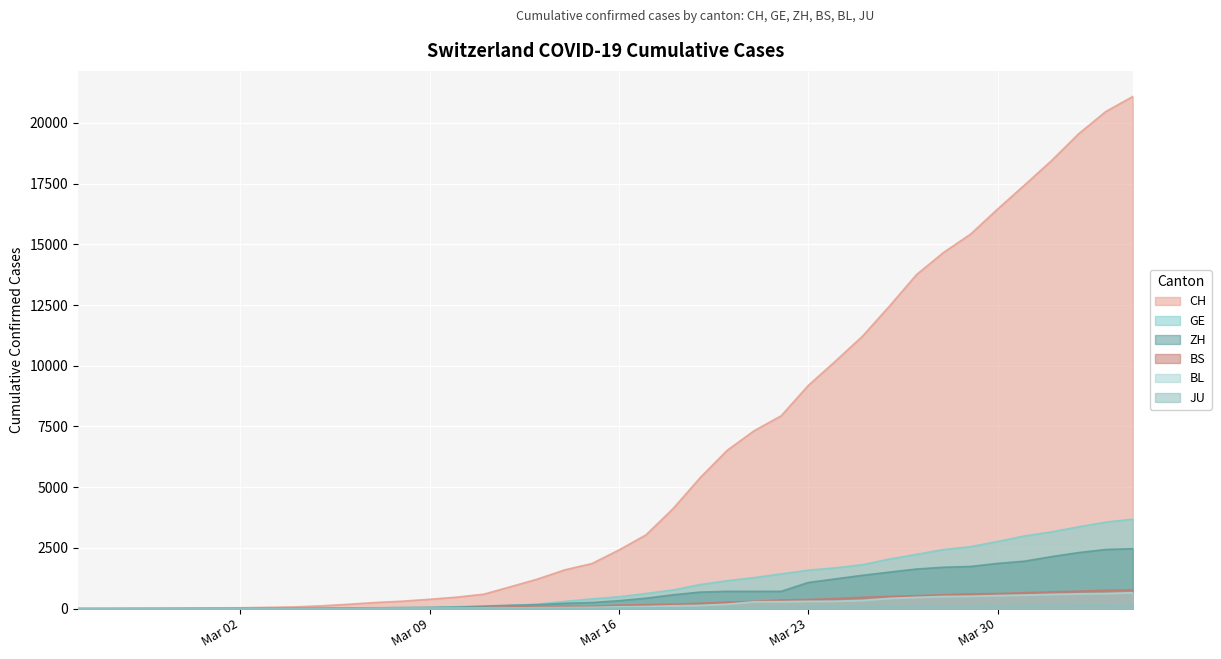

At 2020-03-15, list the series in order from largest to smallest.

CH, GE, ZH, BS, BL, JU